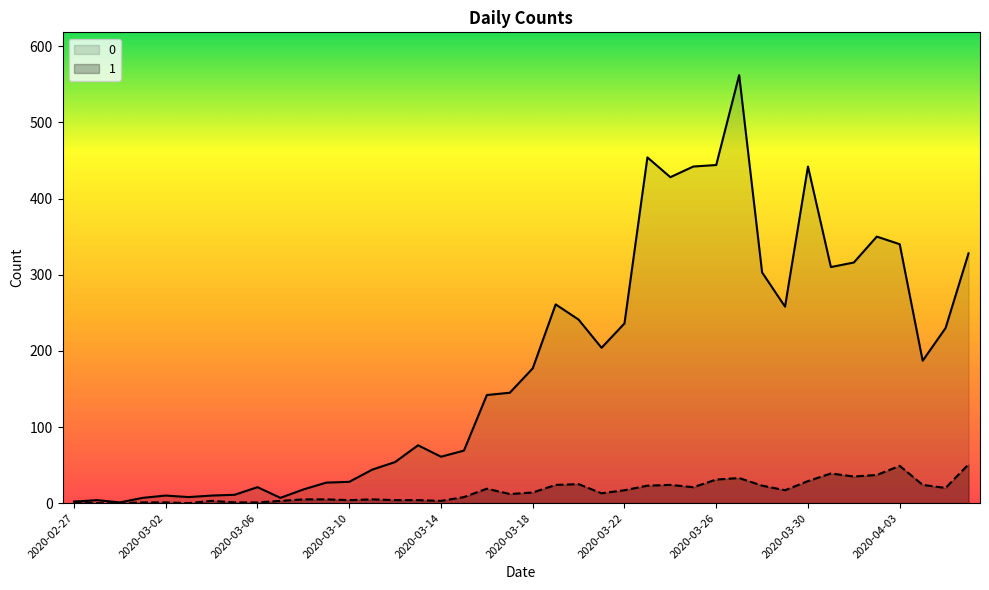

At which label does 1 reach its peak?

2020-04-06